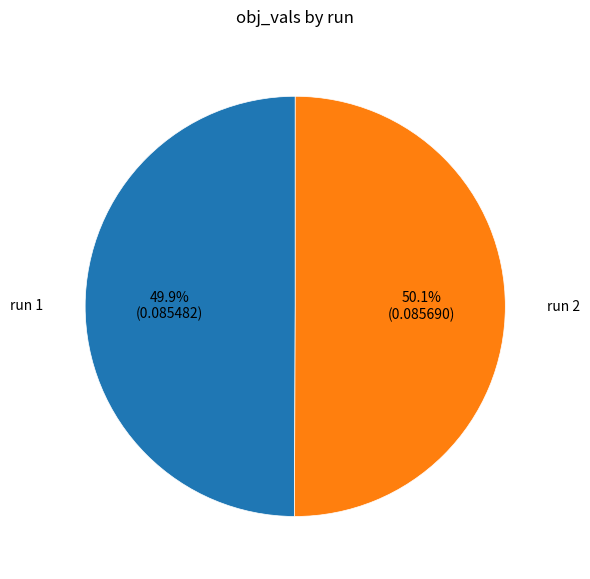

Does any single category account for the majority?

Yes